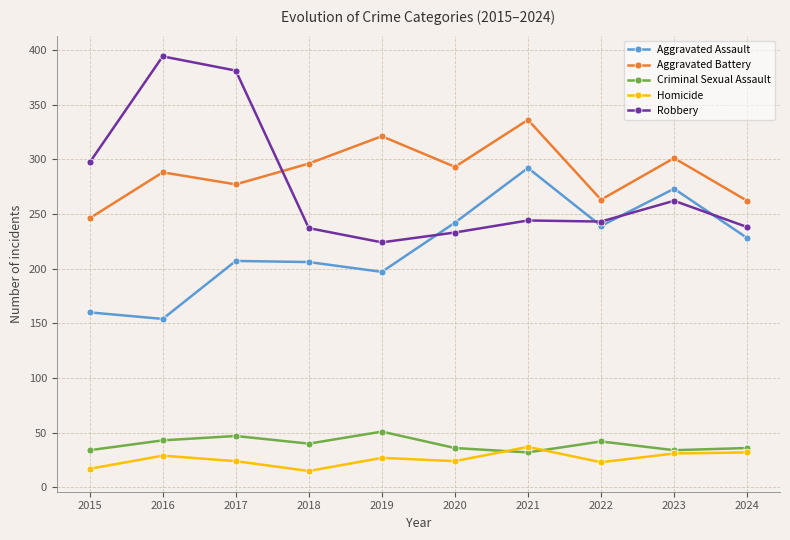

List the series in order of their peak value, lowest first.

Homicide, Criminal Sexual Assault, Aggravated Assault, Aggravated Battery, Robbery